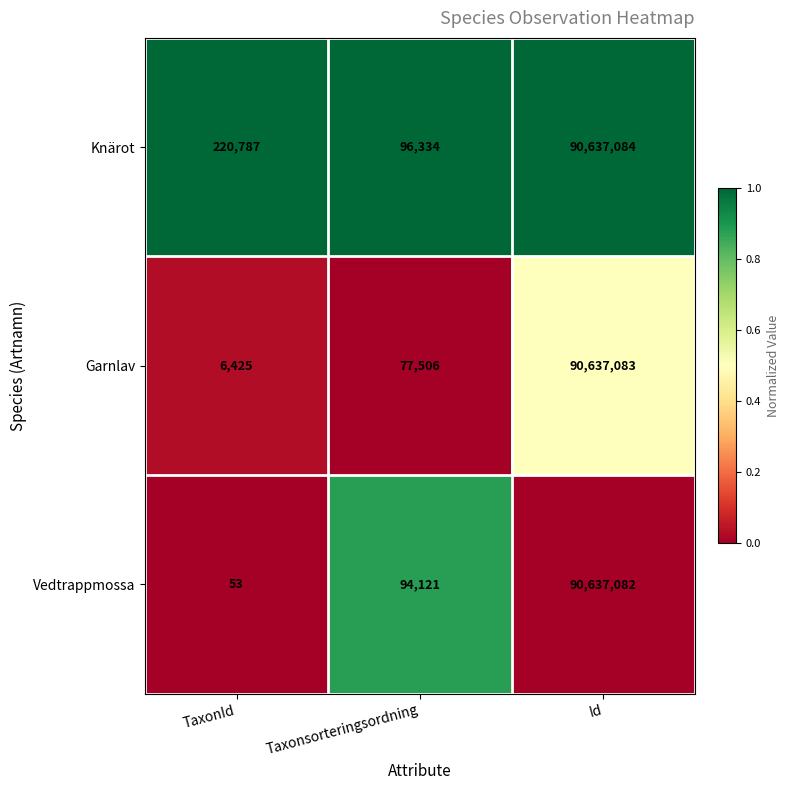

True or false: Vedtrappmossa has a value of 85 at TaxonId.

False